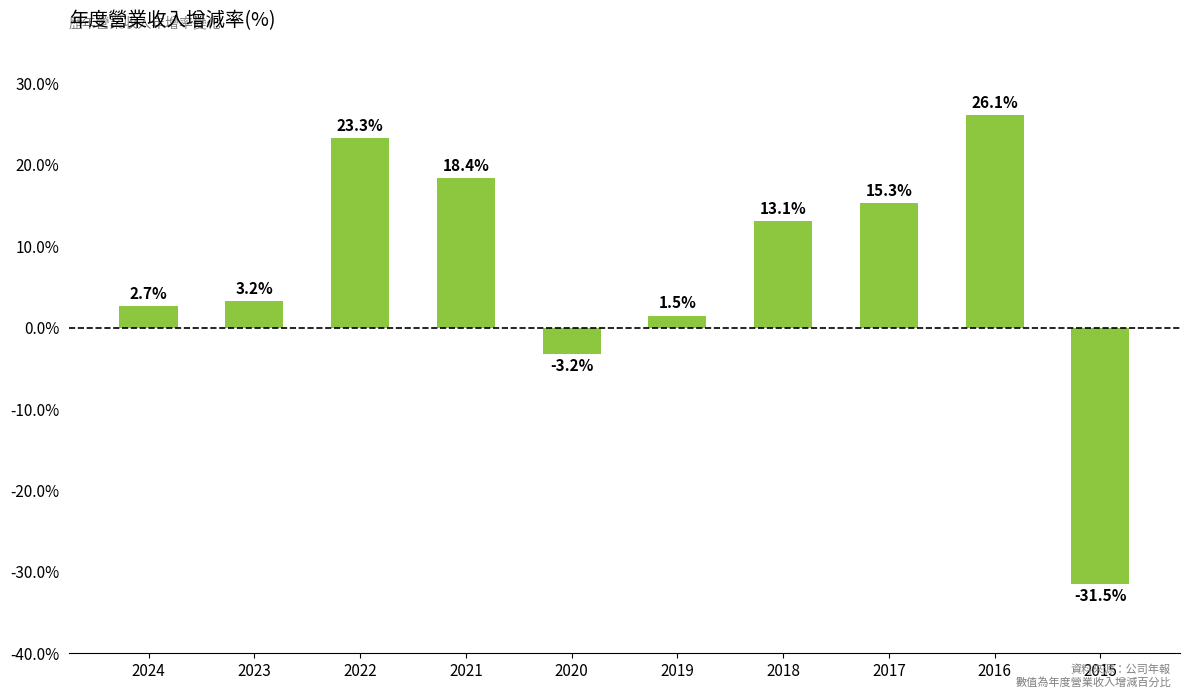

What is the smallest value displayed?

-31.5